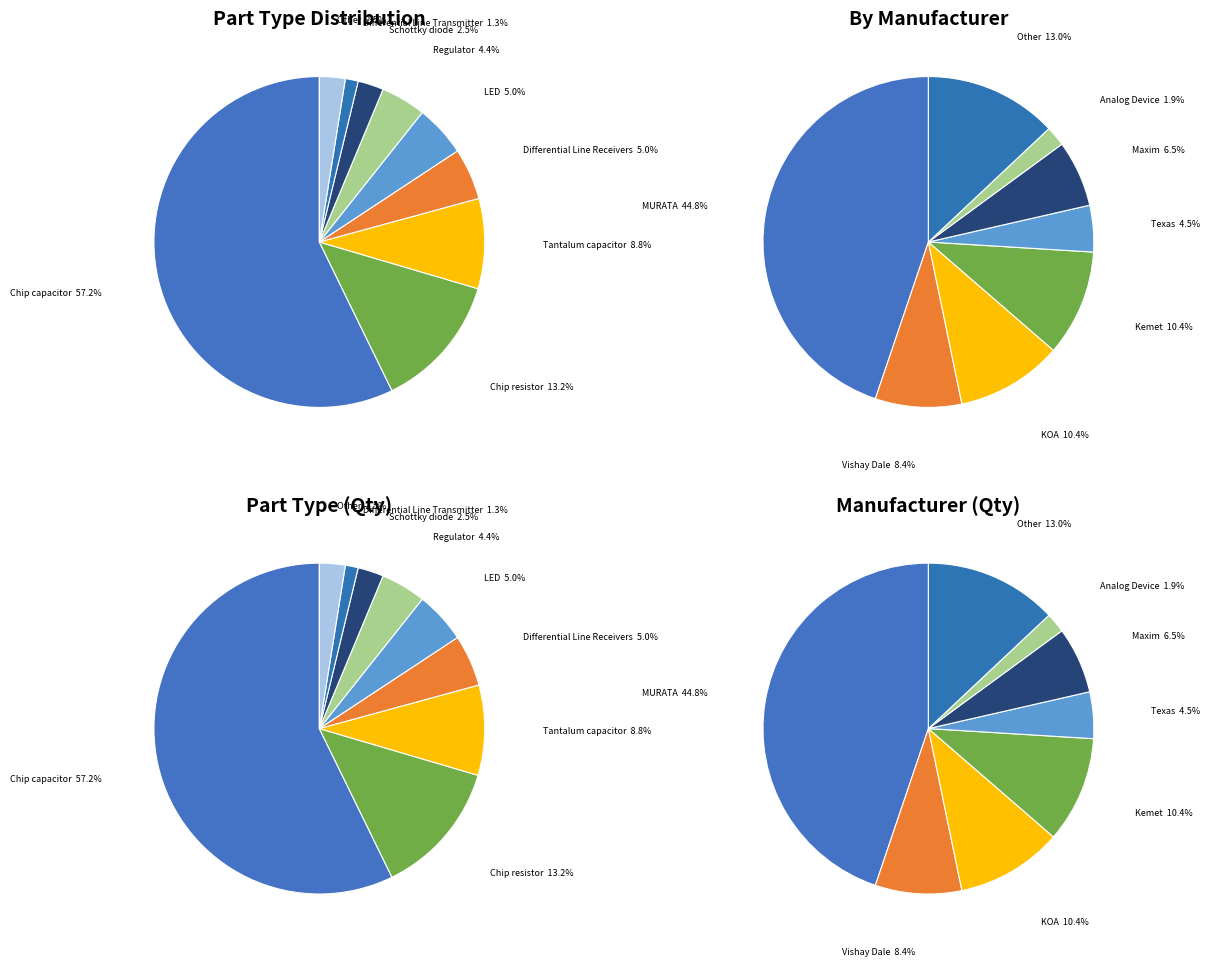

Which slice is the largest?

Chip capacitor